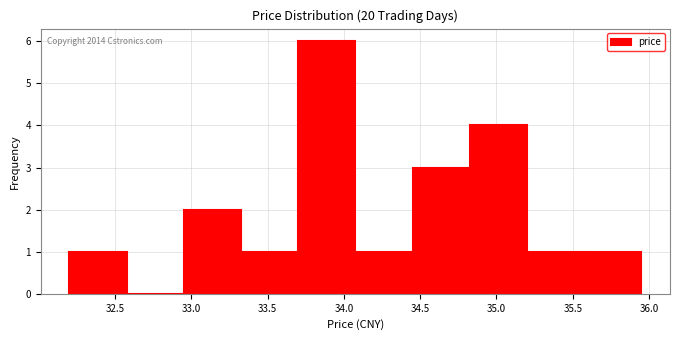

Which range on the x-axis has the tallest bar?

33.700 to 34.075